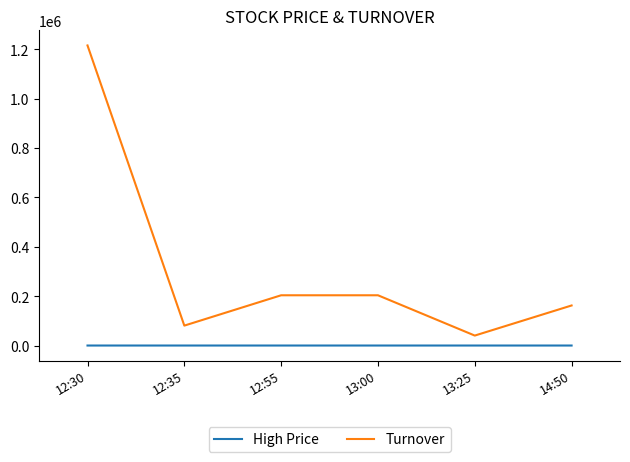

Which series has the largest total across all categories?

Turnover